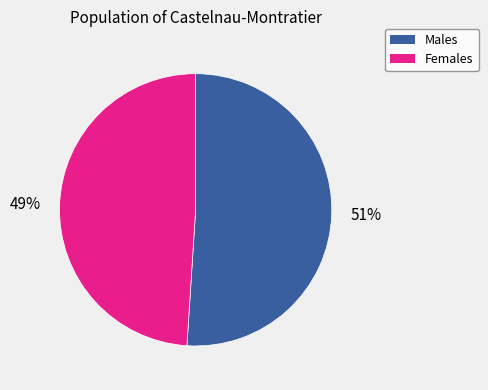

Which slice is the smallest?

Females